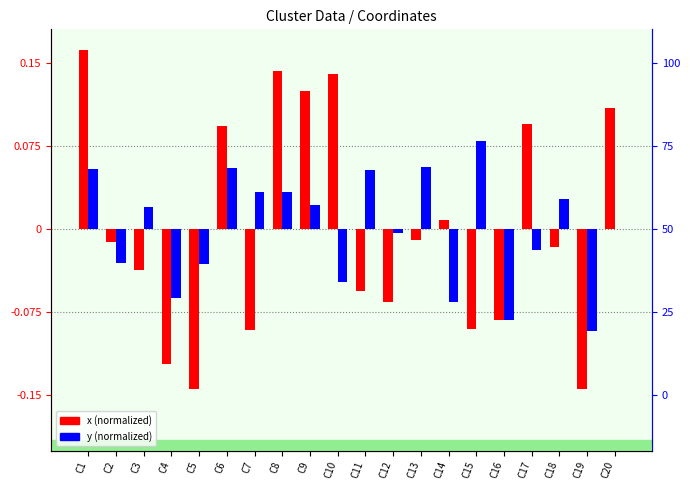

The value of x (normalized) at C4 is -0.2. True or false?

False